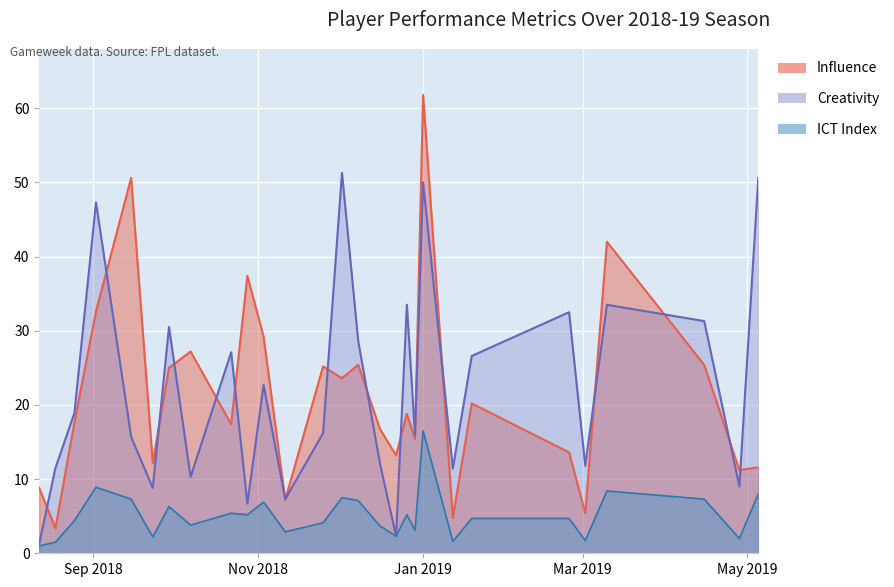

What is the difference between the maximum and second lowest values in the Influence series?

57.0